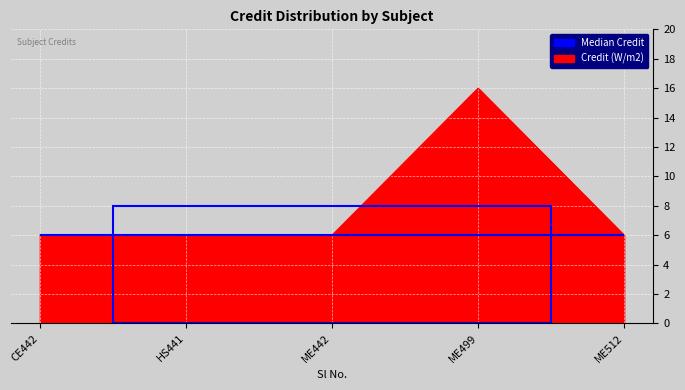

Does the chart display data point markers on the line(s)?

No